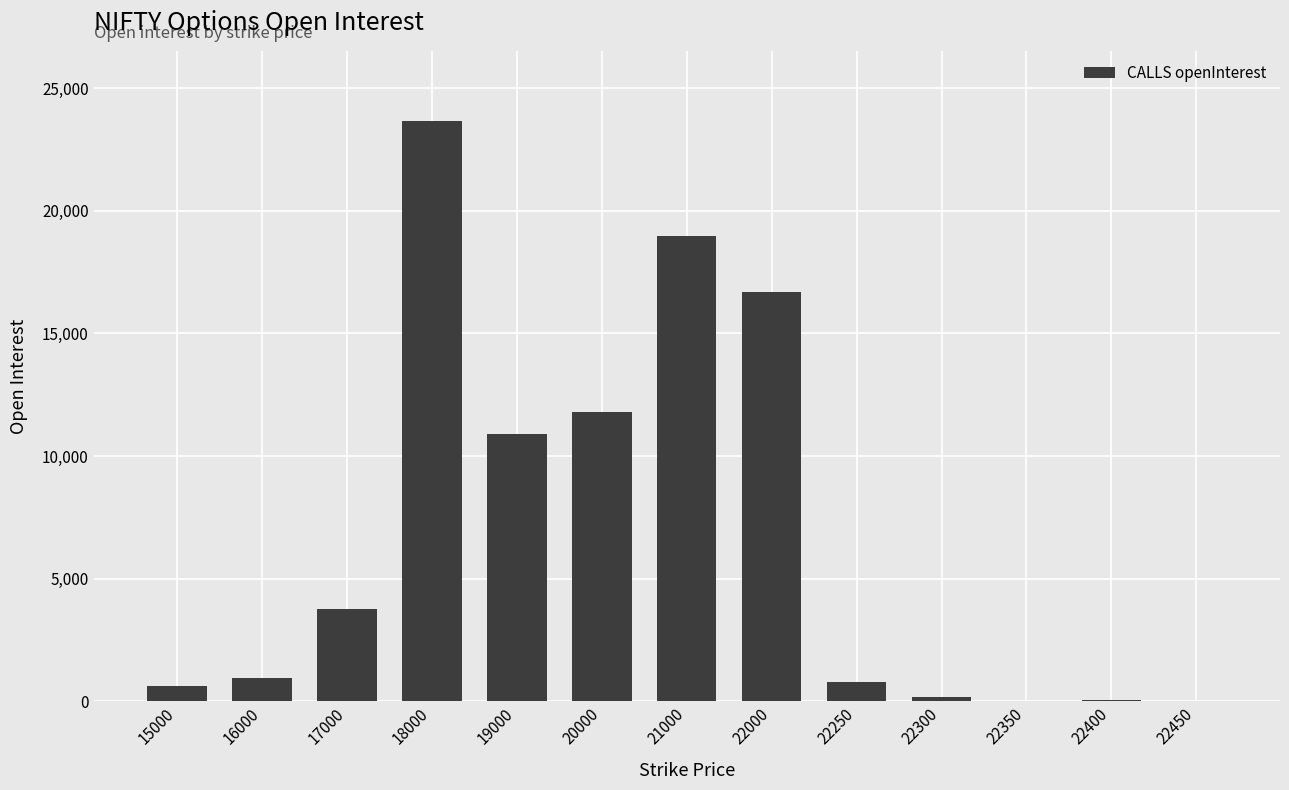

Approximately how many times larger is the value at 22000 compared to 20000?

1.4